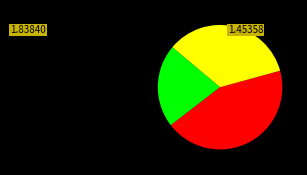

Does any single category account for the majority?

No